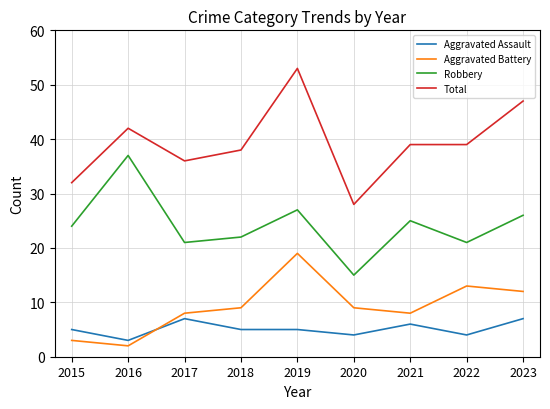

True or false: Aggravated Battery has more than 0 points higher than both neighbors.

True